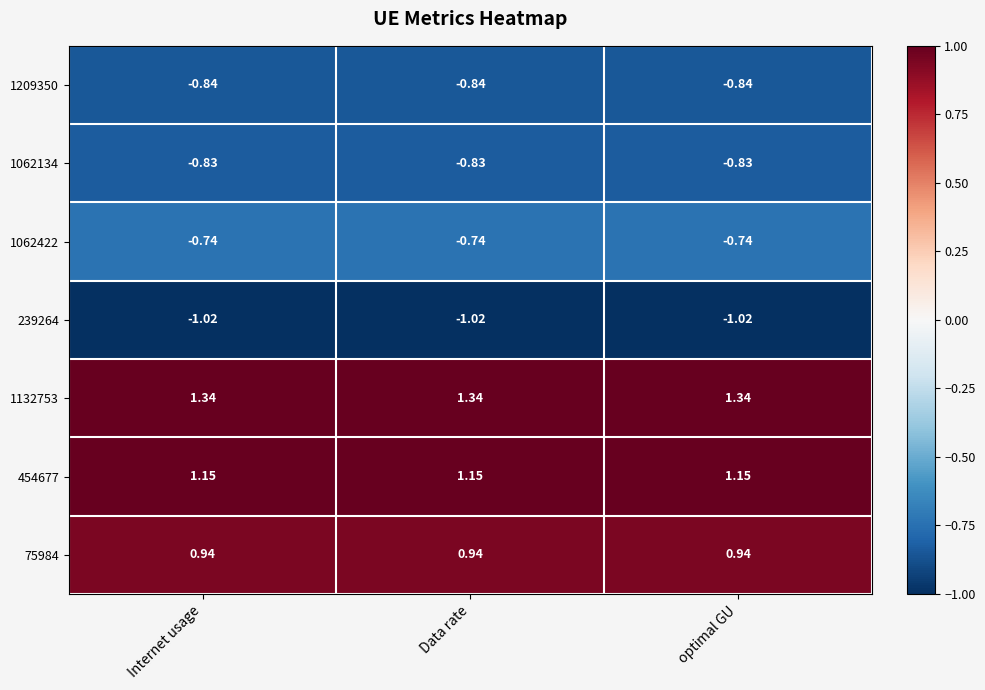

How many categories are shown in the chart?

3